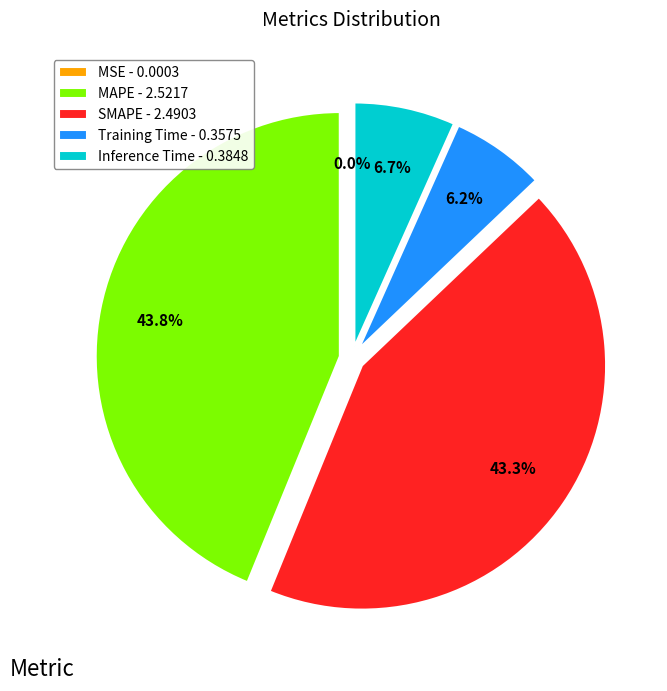

Which category has the biggest portion of the pie?

MAPE